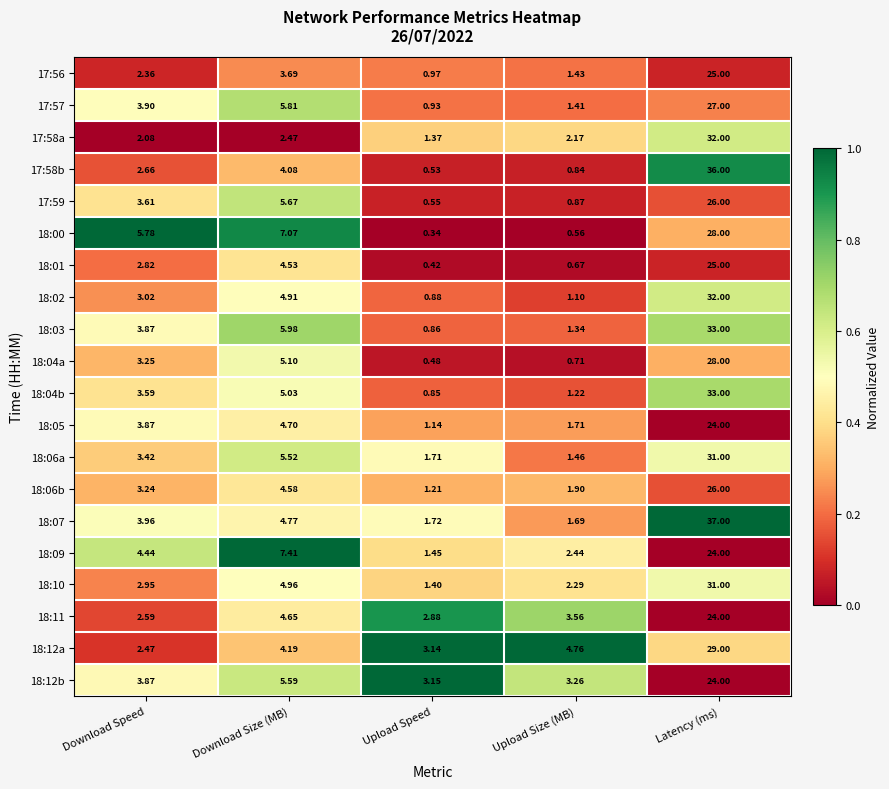

At which label does 18:02 first exceed 3?

Download Speed